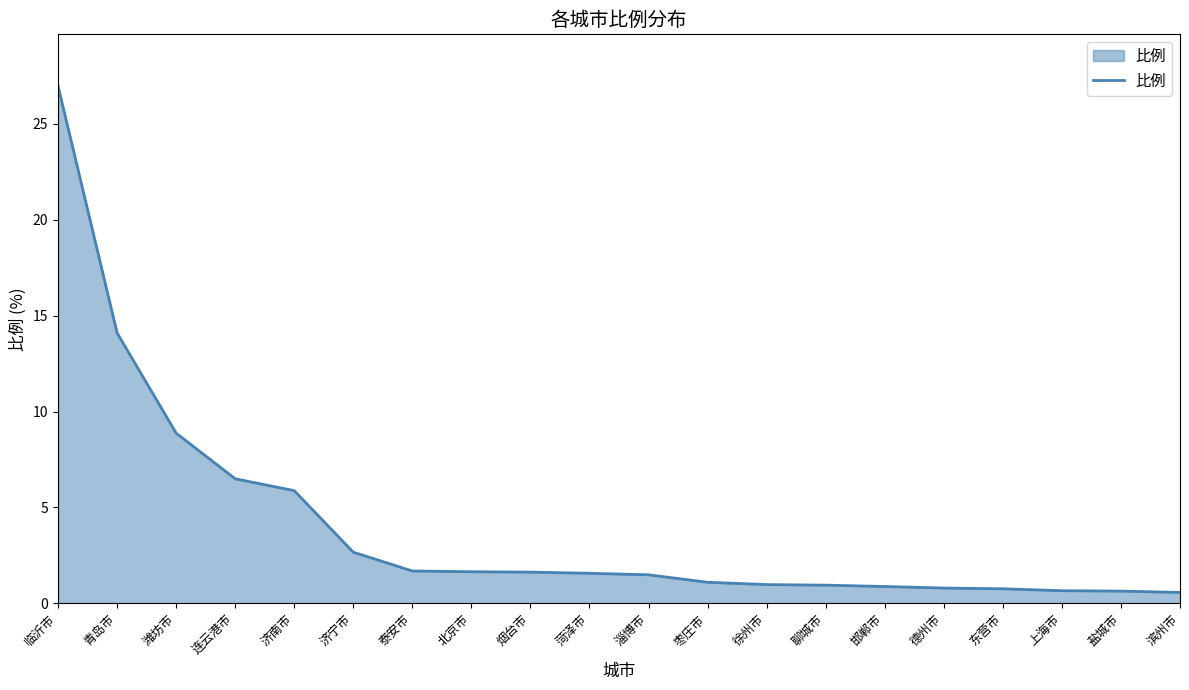

What is the change in value from 青岛市 to 徐州市?

-13.1